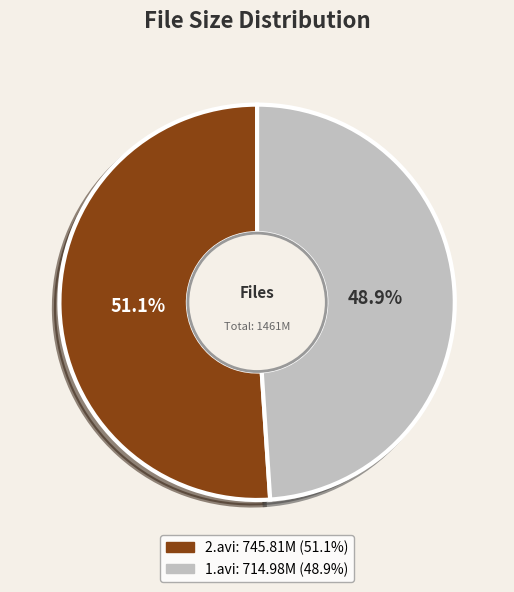

Does 2.avi represent more than half of the total?

Yes